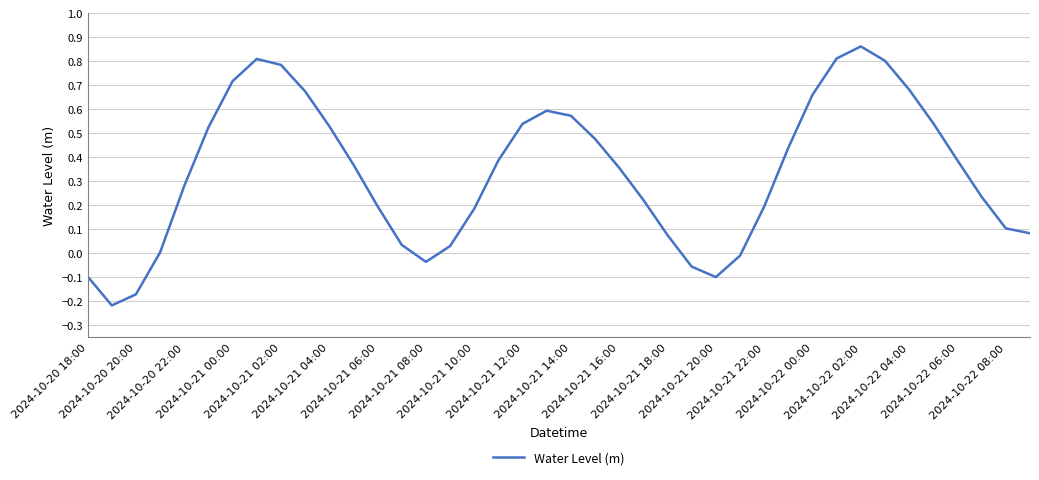

How many lines are shown in the chart?

1